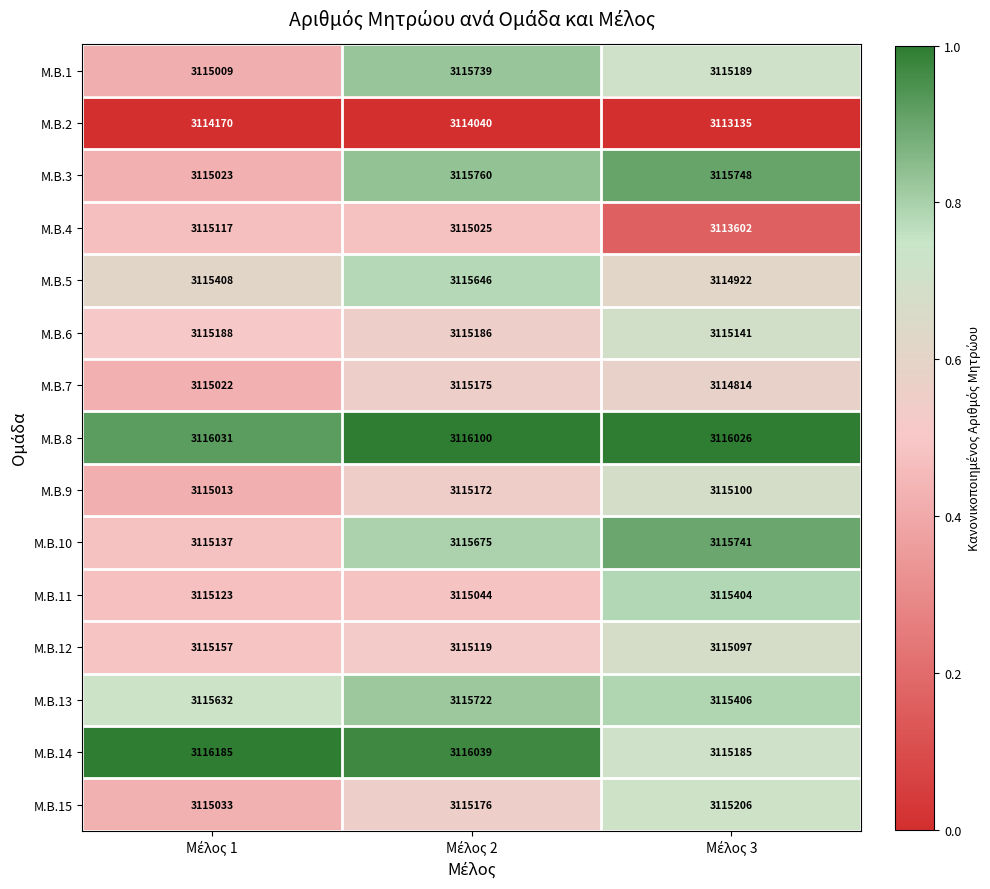

What is the maximum value shown in the chart?

3116185